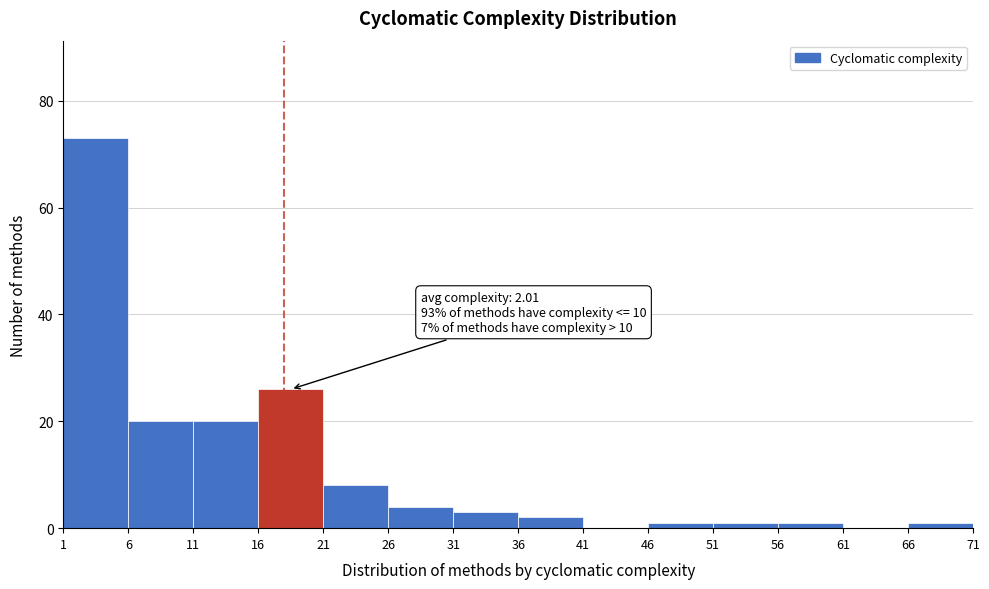

Which range on the x-axis has the tallest bar?

1 to 6